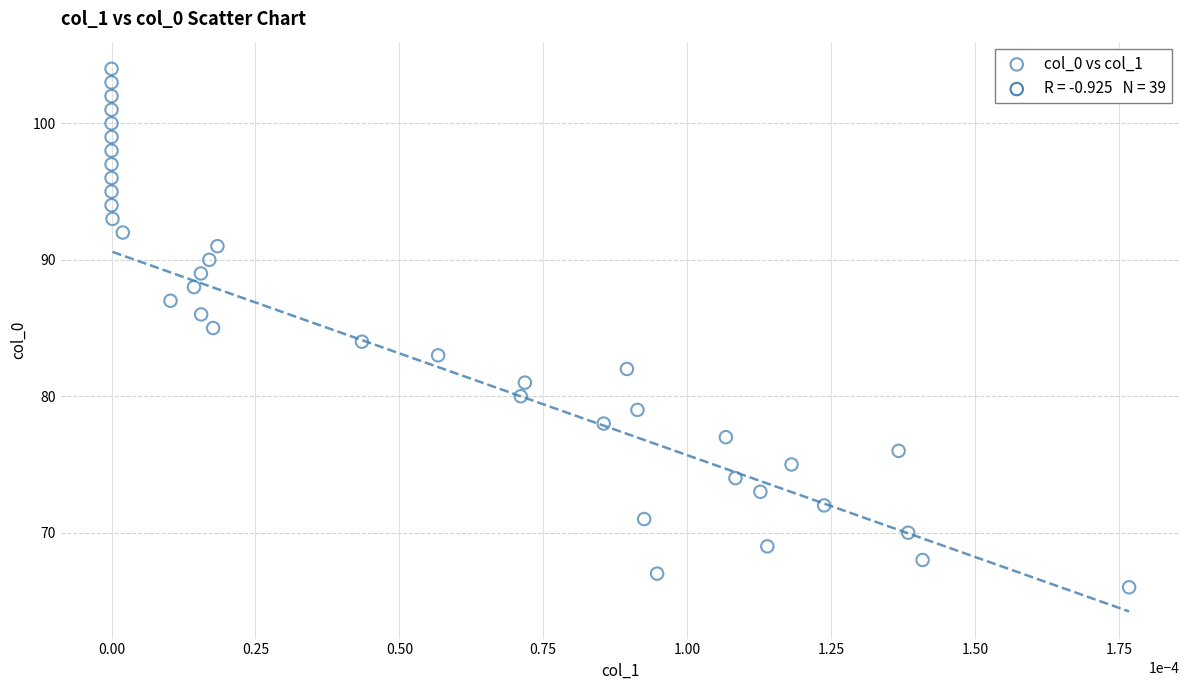

What is the range of Y values (max minus min)?

38